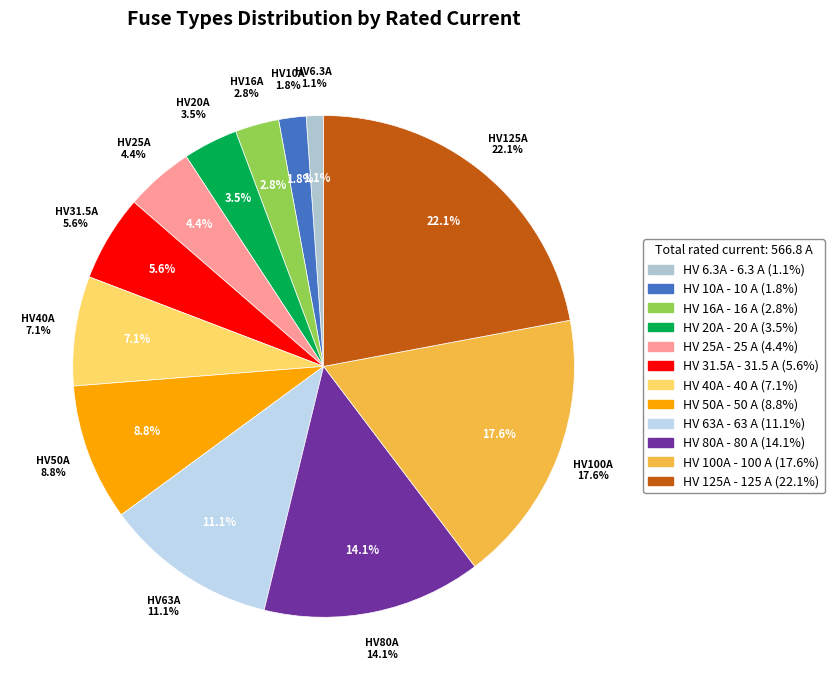

Combined, what portion of the pie is HV 40A and HV 20A?

10.6%